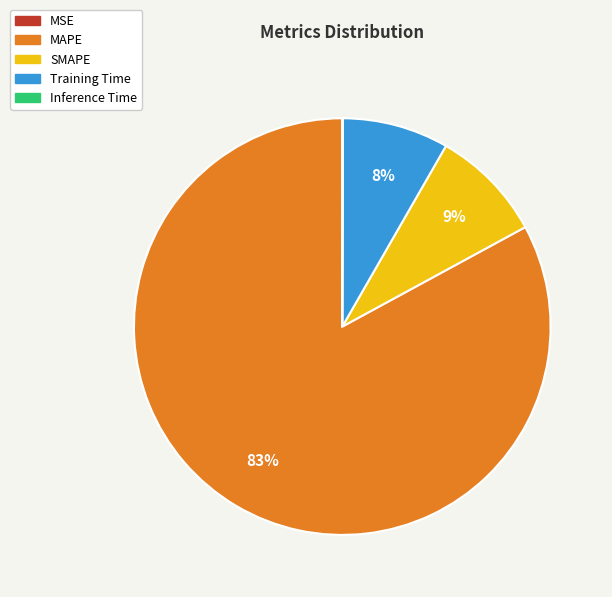

To the nearest percent, what is the difference between the largest and smallest slice percentages?

83%